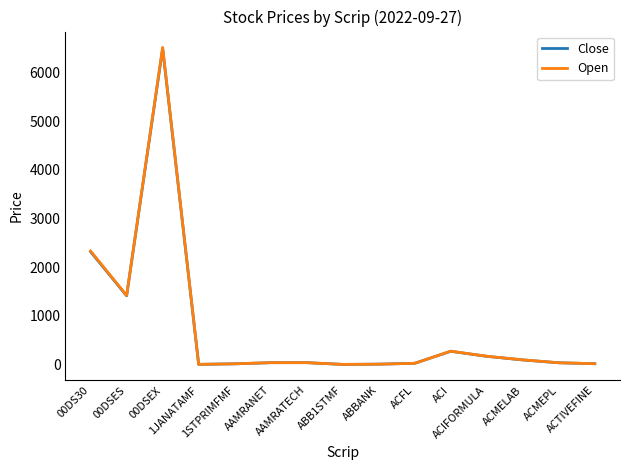

At which category does Open reach its first local peak?

00DSEX